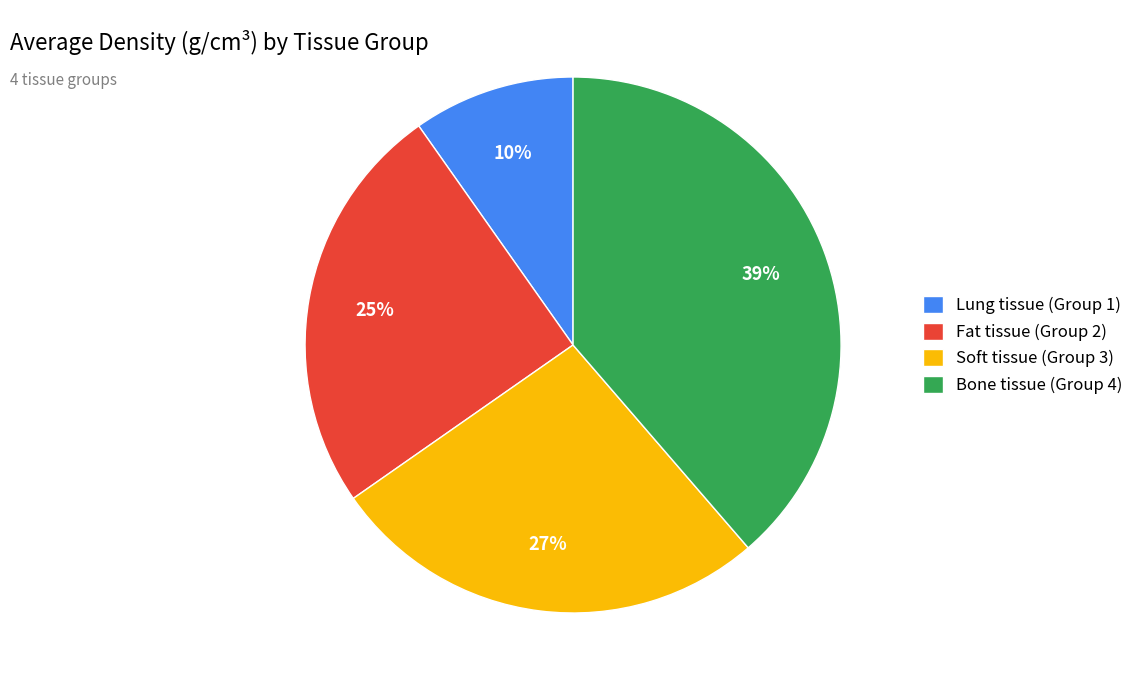

How many segments does this pie chart have?

4